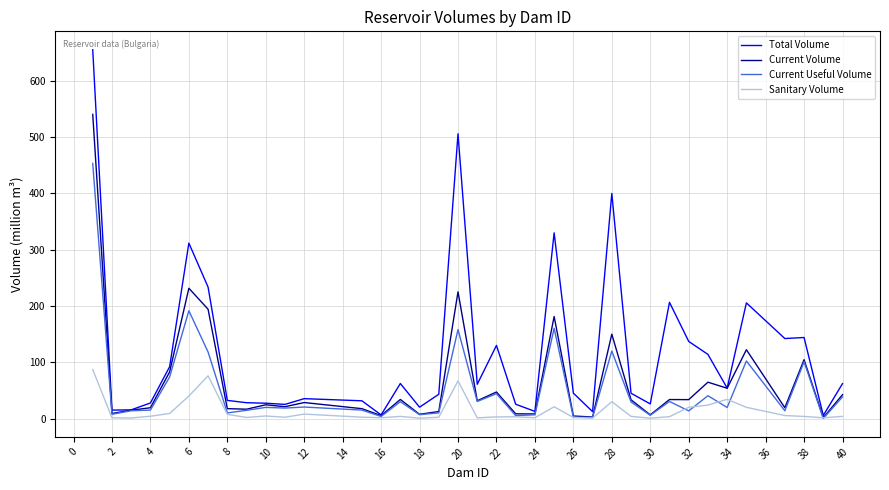

What is the maximum value for Current Volume?

540.4